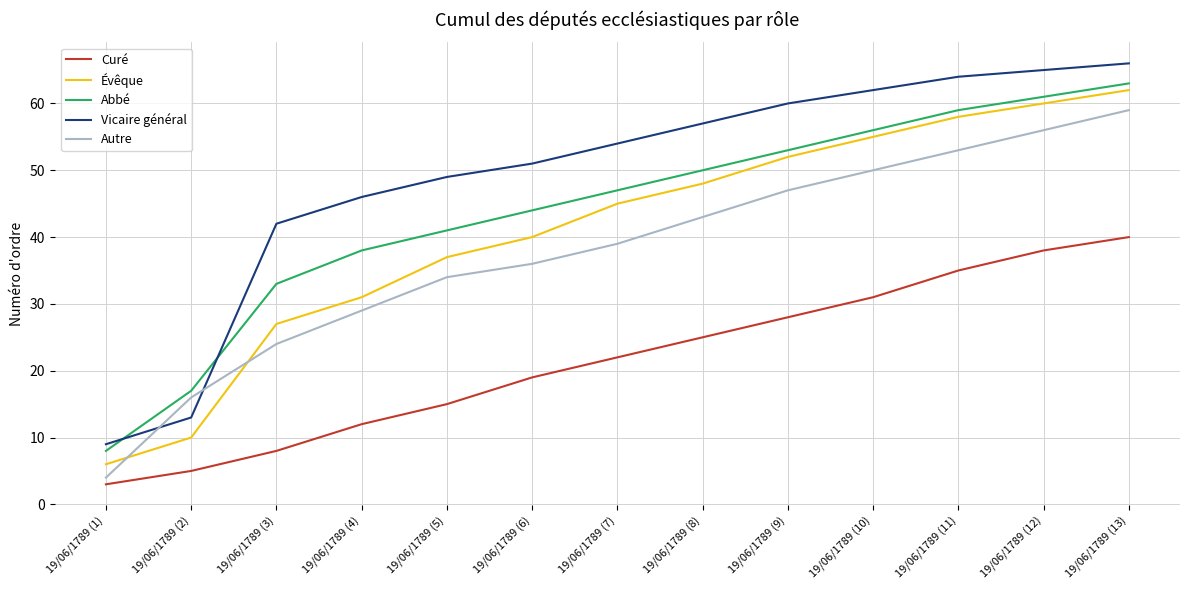

How many intersections are there between Évêque and Autre?

2